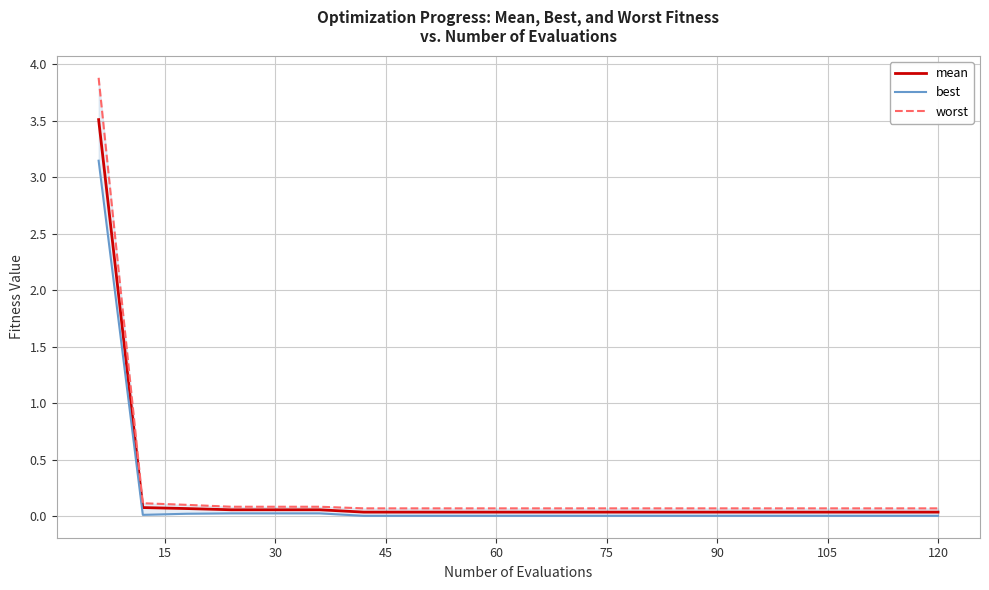

True or false: worst and mean intersect in this chart.

False